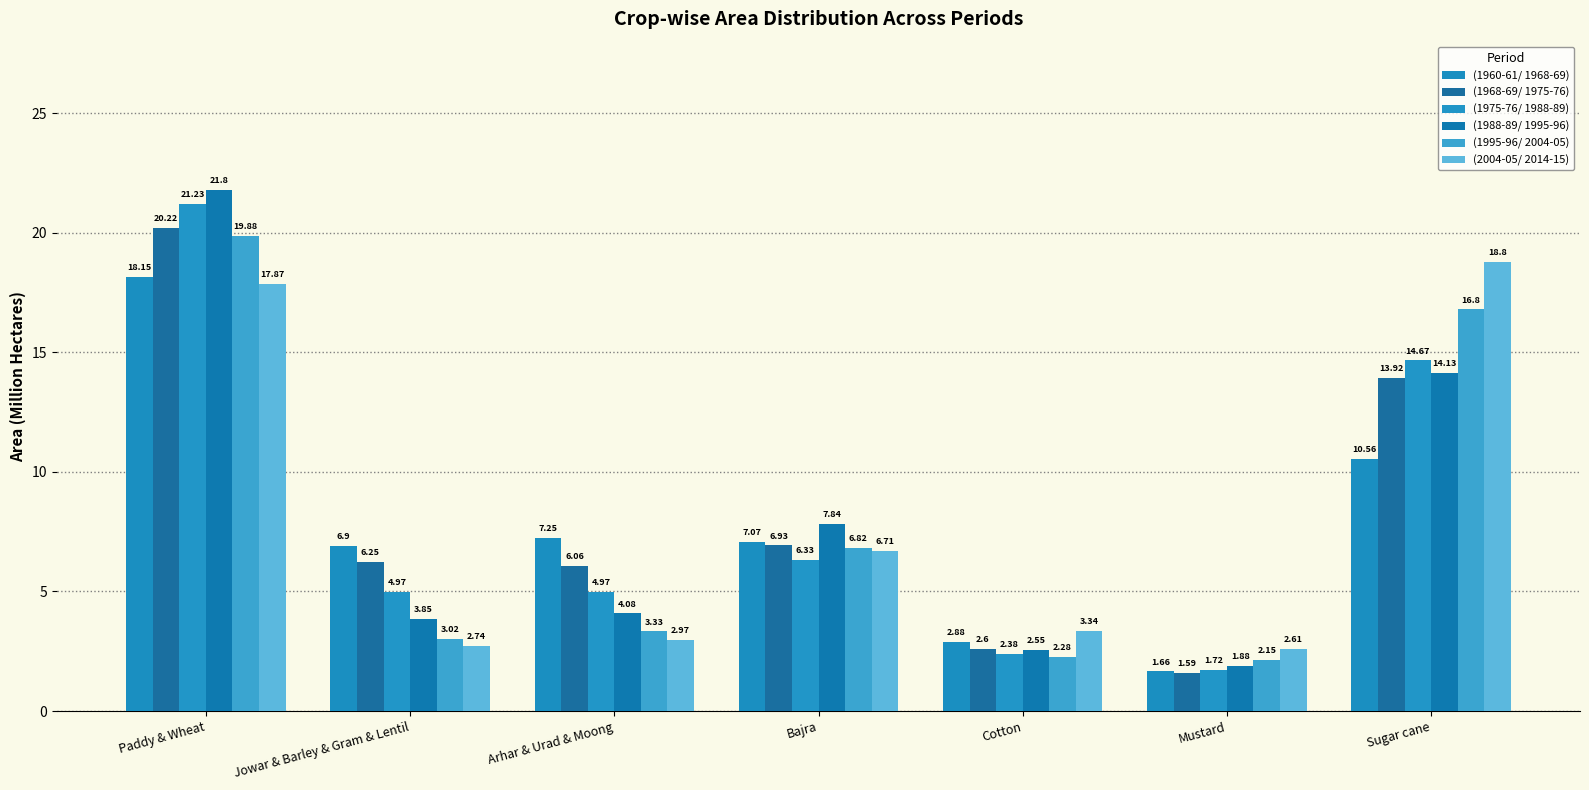

How many data points does each series have?

7